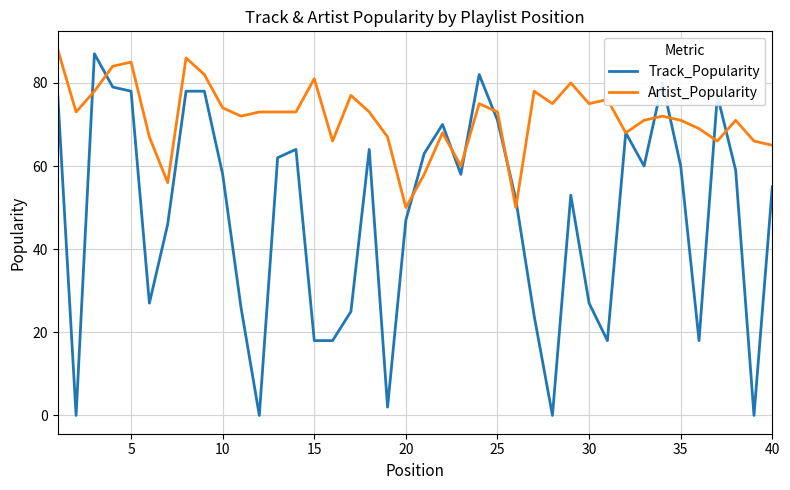

Which series has the widest spread of values?

Track_Popularity